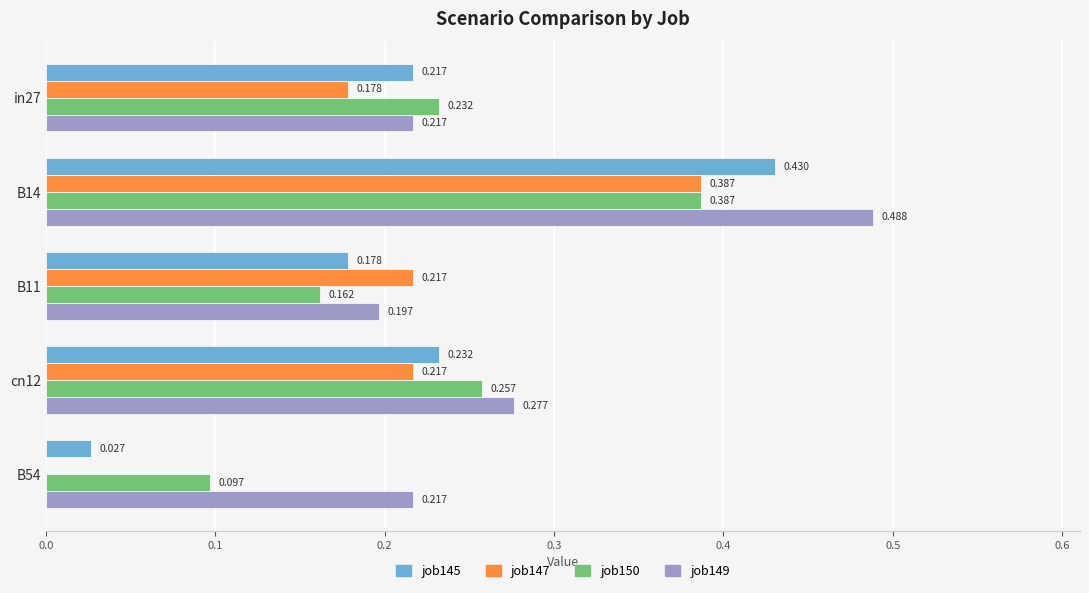

How many distinct data groups are displayed?

4